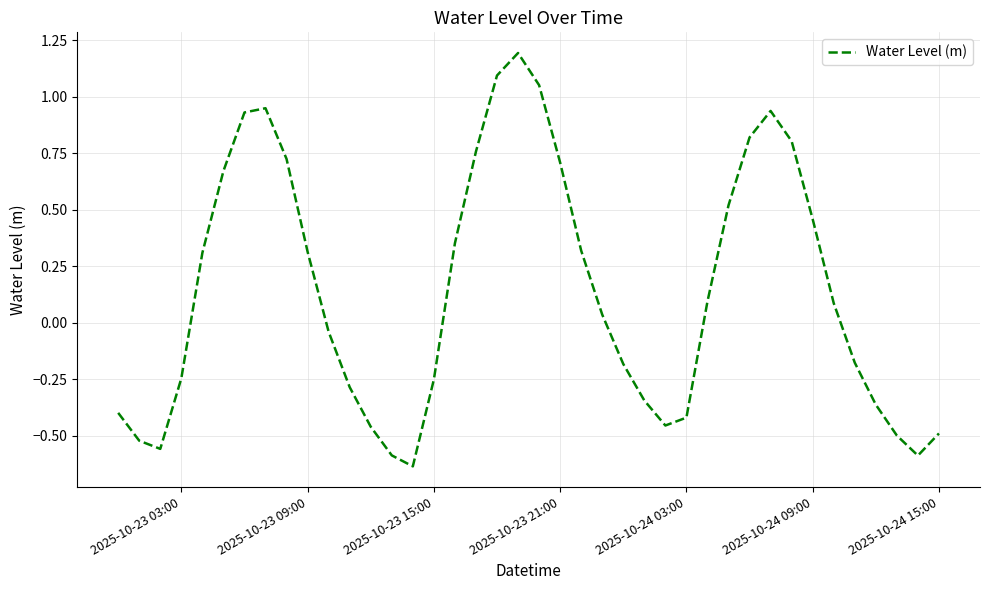

What is the difference between the maximum and minimum values?

1.8